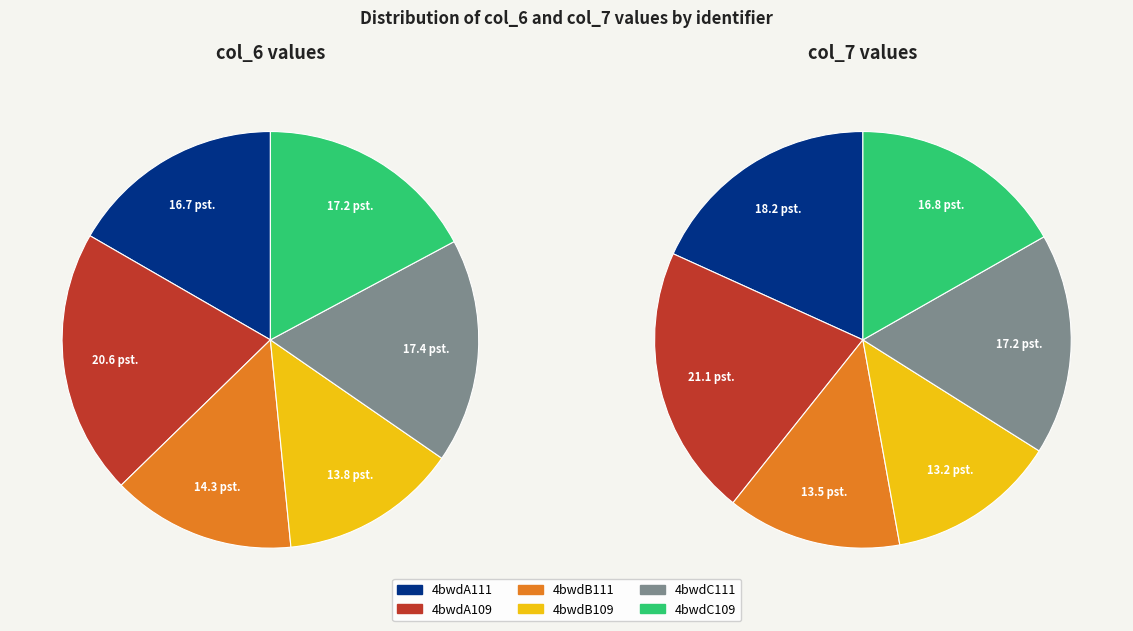

Which slice is the smallest?

4bwdB109